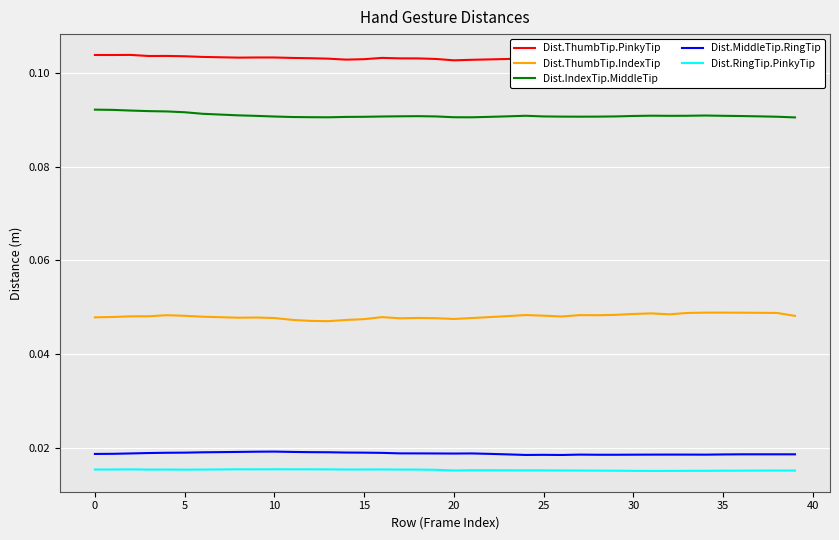

Does the chart display data point markers on the line(s)?

No